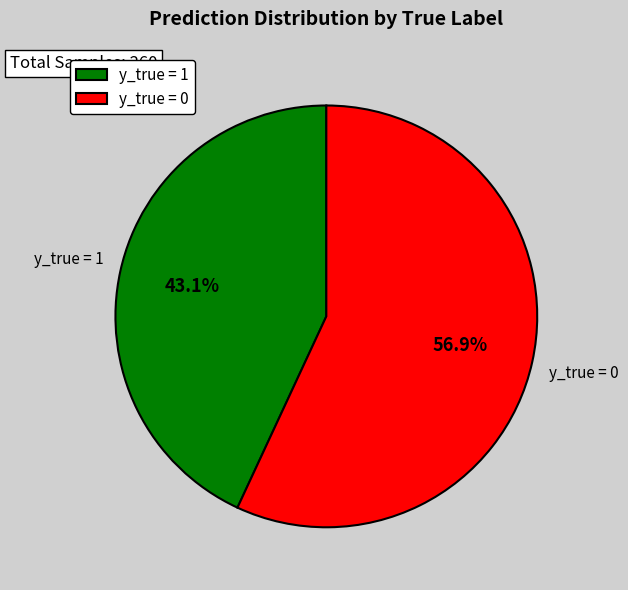

To the nearest percent, what is the average slice percentage?

50%